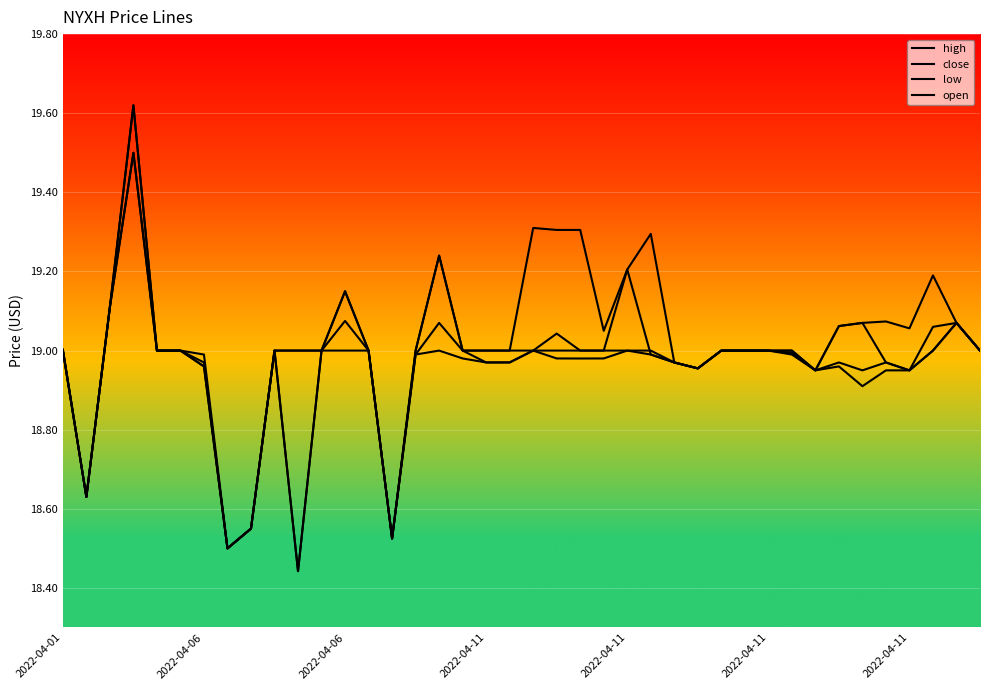

True or false: close and high intersect in this chart.

False